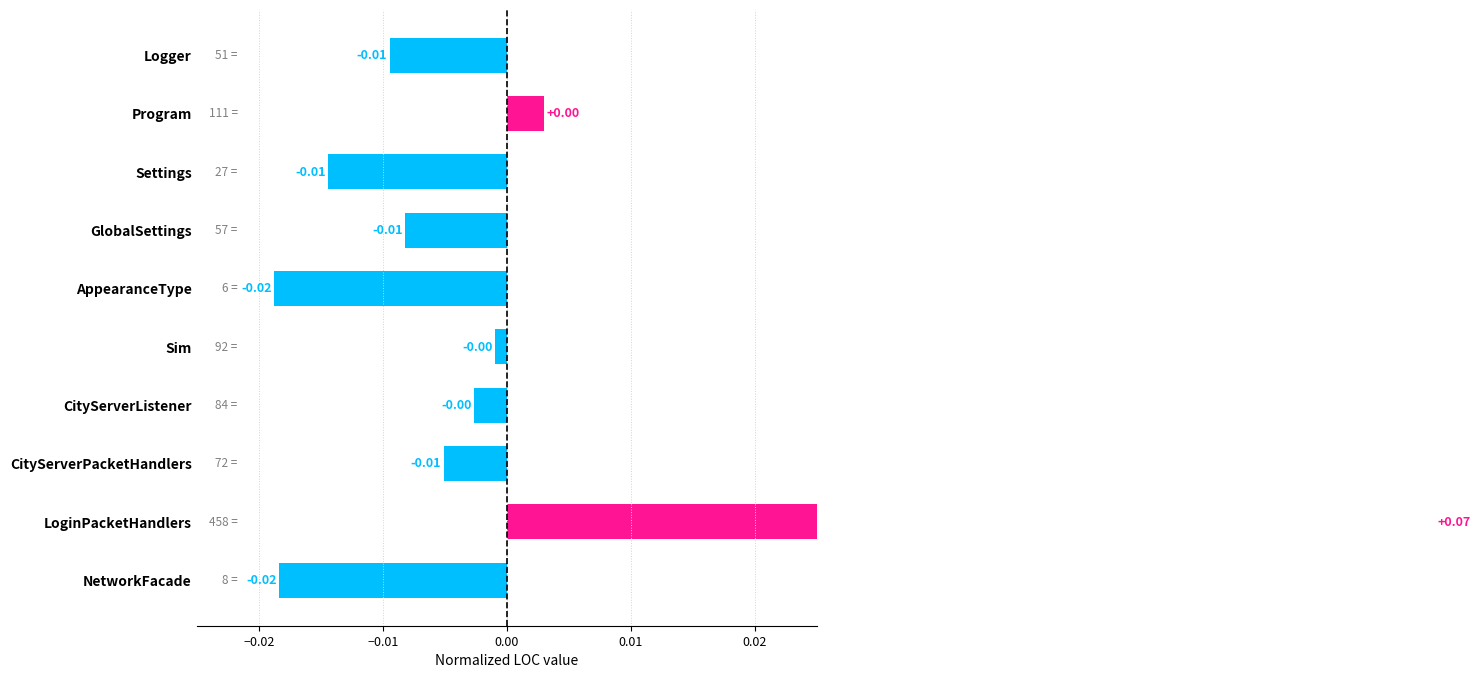

How many data points are less than 0?

8